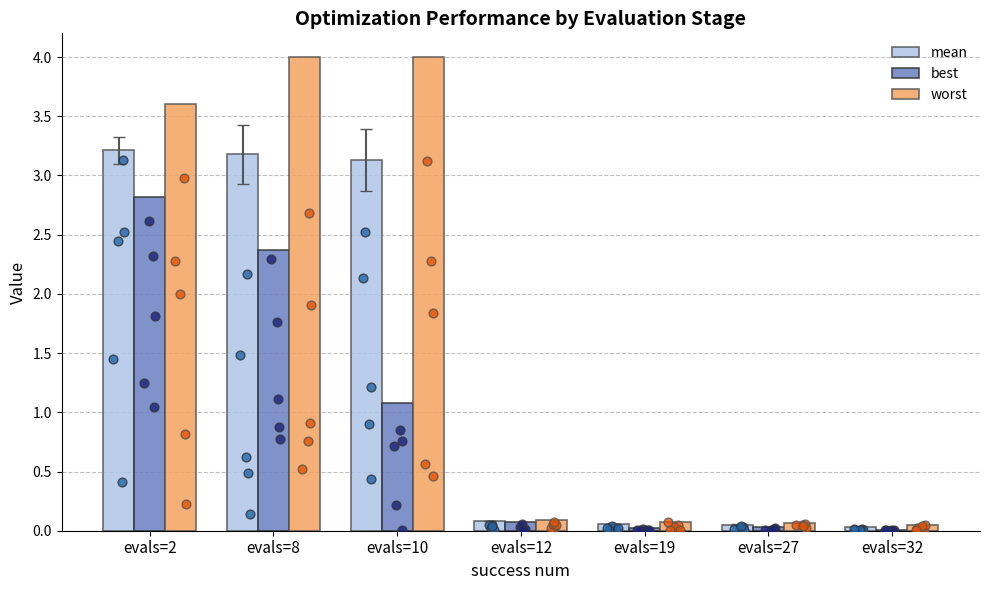

At how many categories does at least one series exceed 1?

3